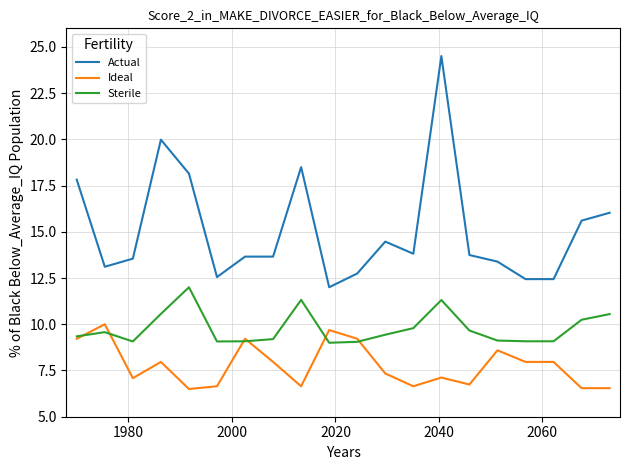

Which series has the largest total across all categories?

Actual